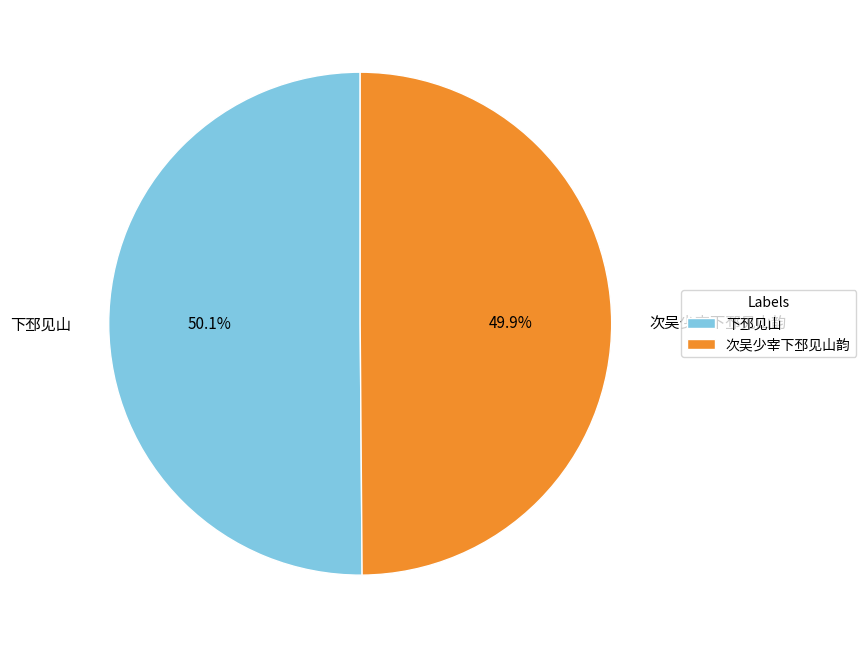

Approximately how many times larger is the value at 次吴少宰下邳见山韵 compared to 下邳见山?

1.0